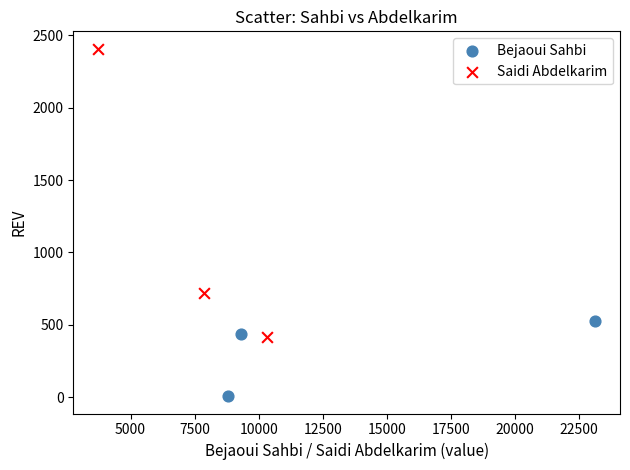

Which series has the largest Y range (max minus min)?

Saidi Abdelkarim